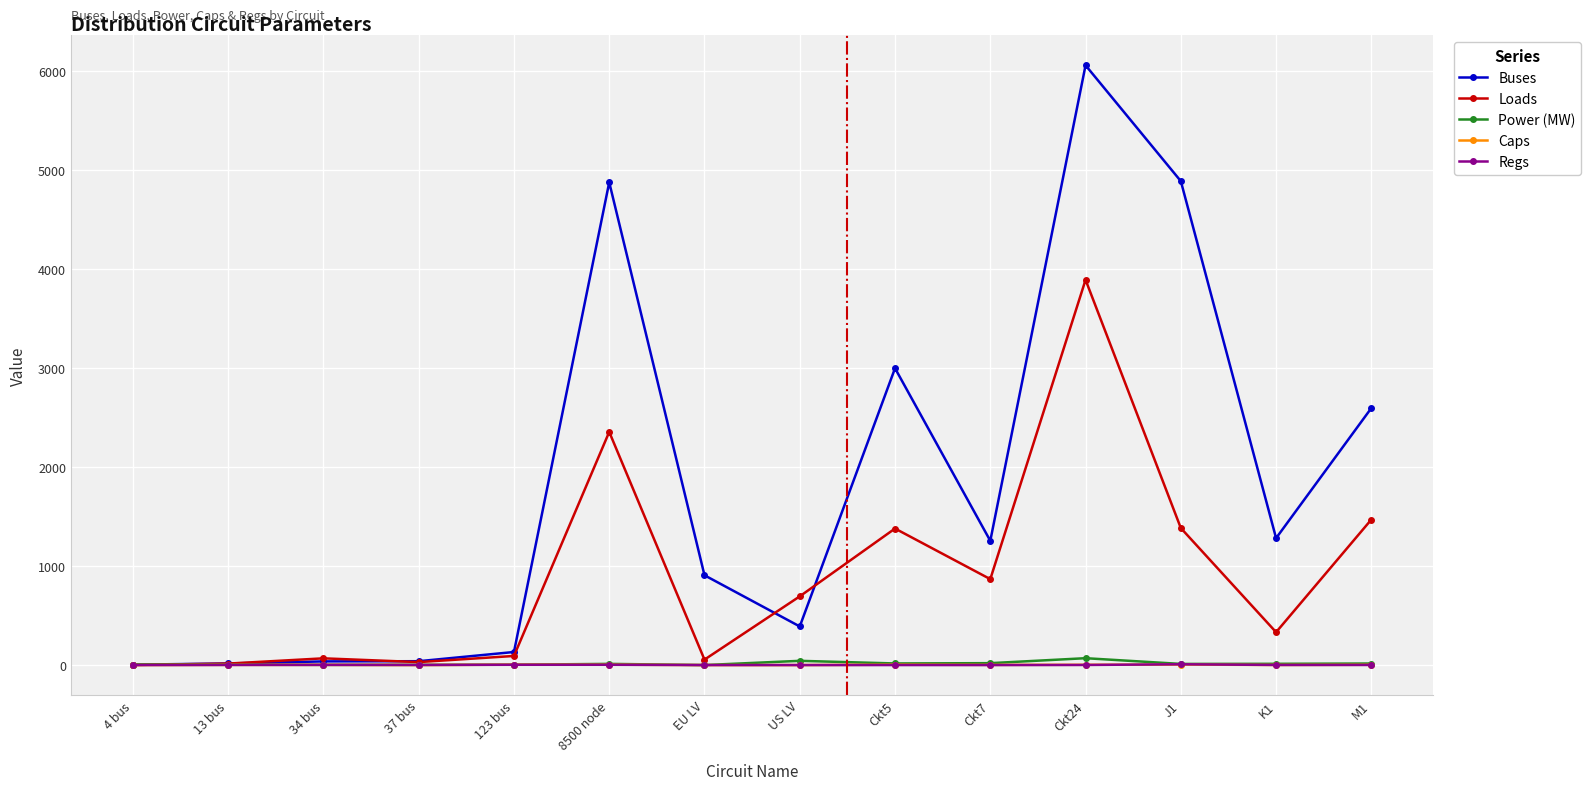

Does the chart have visible grid lines?

Yes